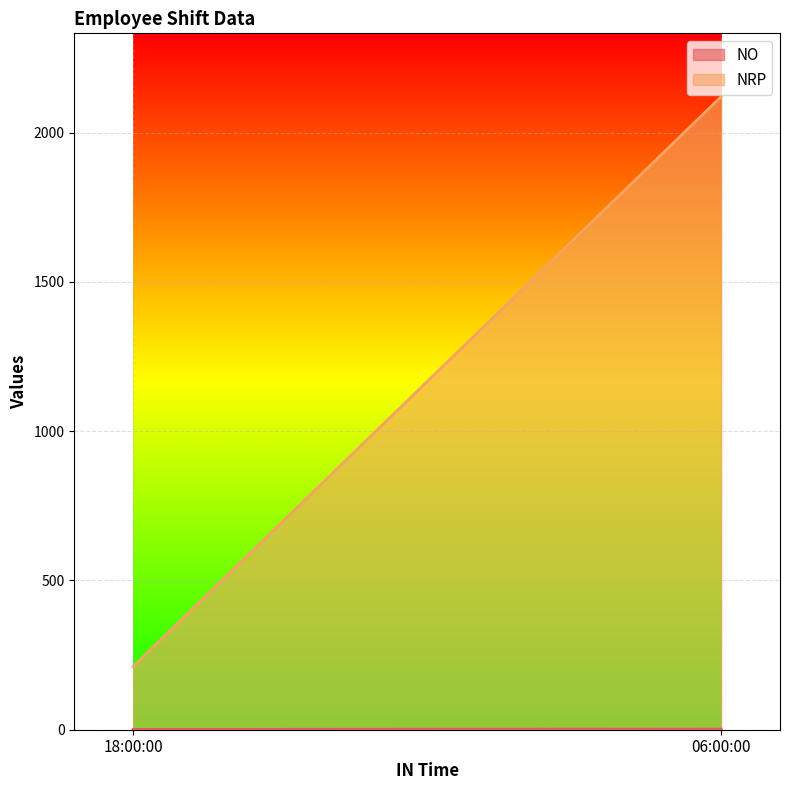

Between 18:00:00 and 06:00:00, which is larger?

06:00:00